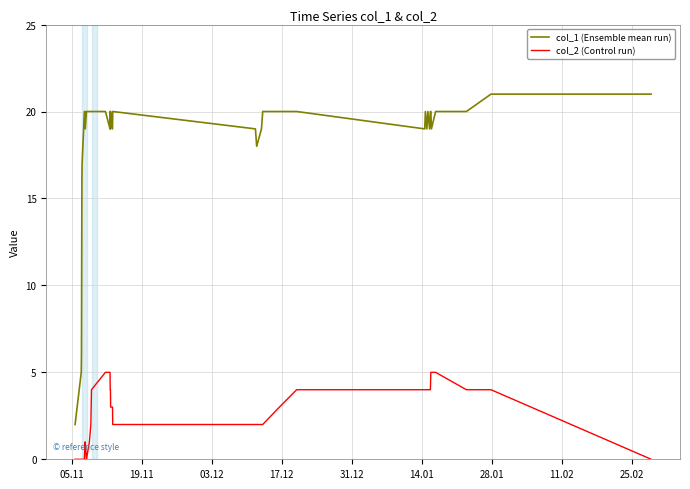

Which series has the widest spread of values?

col_1 (Ensemble mean run)